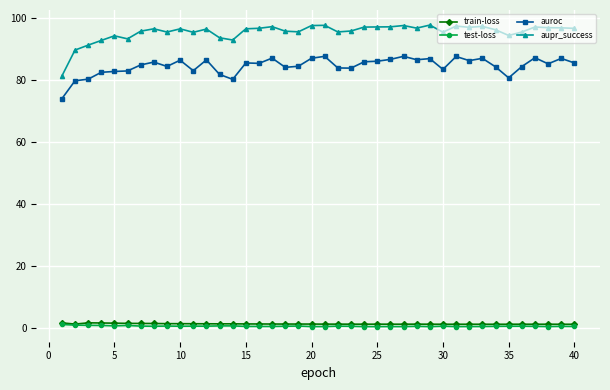

Which series has the widest spread of values?

aupr_success